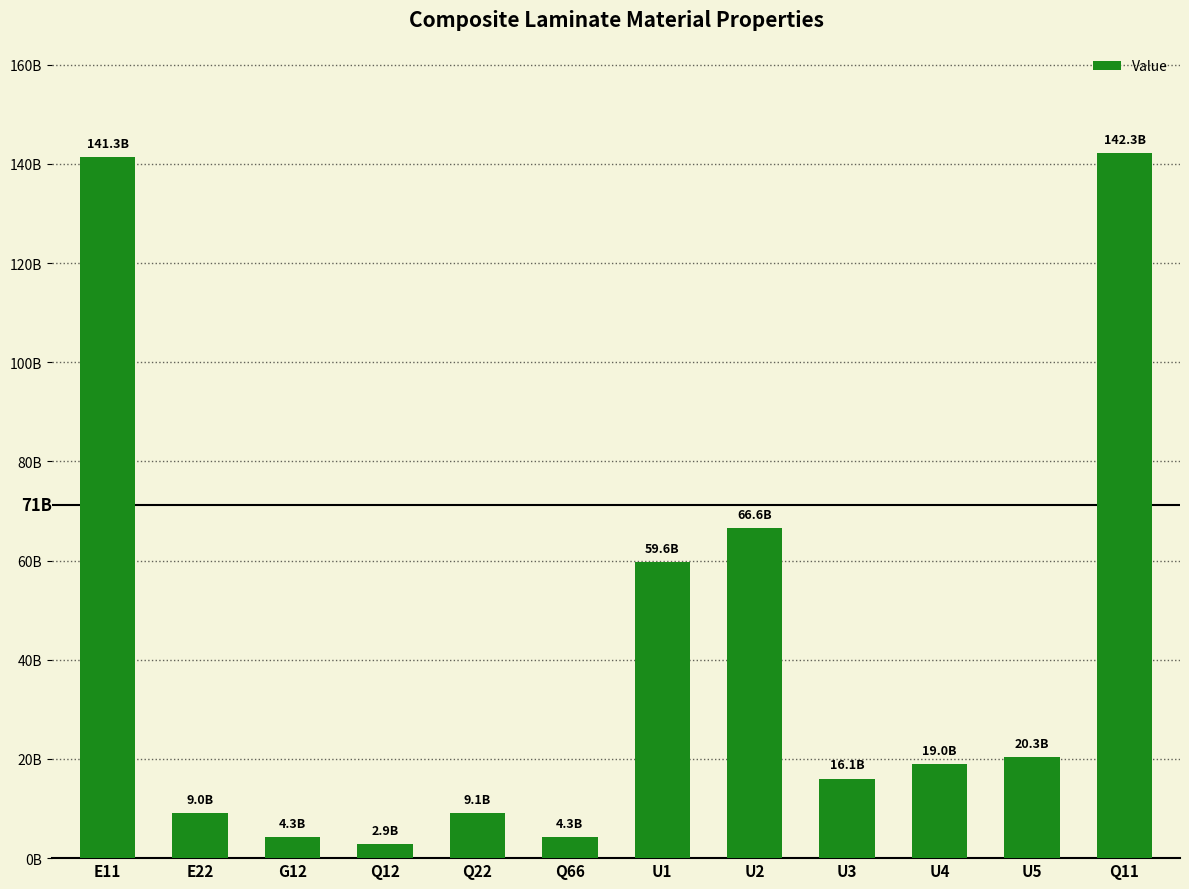

What is the label of the 2nd bar from the right?

U5